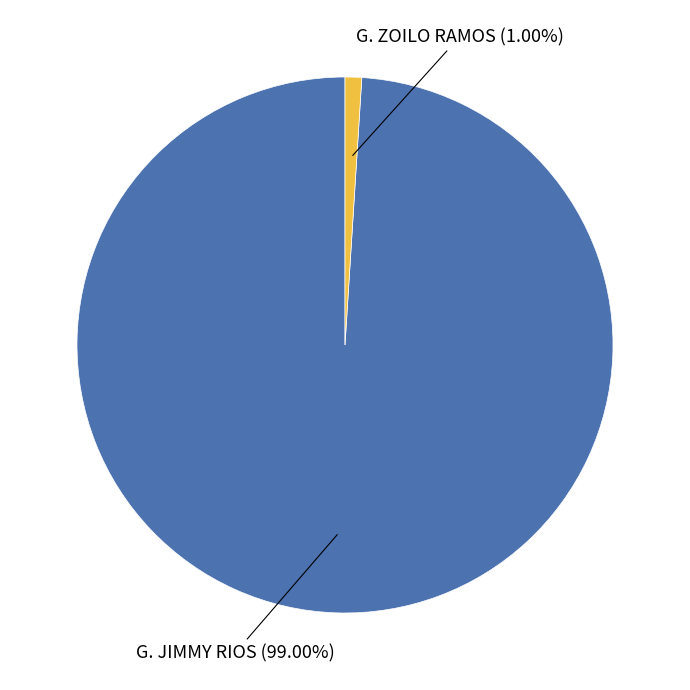

Is there any slice that represents more than half of the pie?

Yes